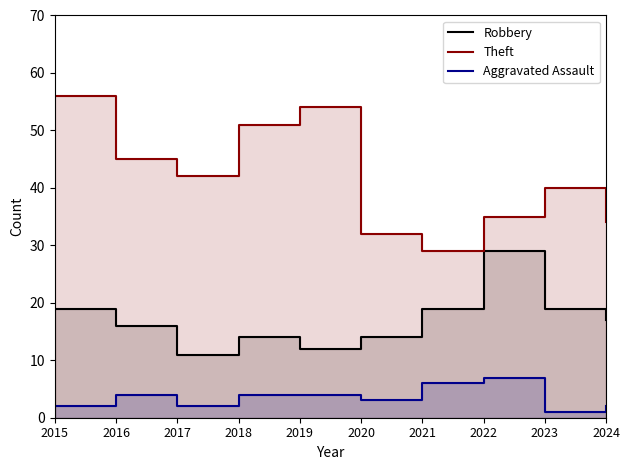

Rank the series by their maximum value, from lowest to highest.

Aggravated Assault, Robbery, Theft